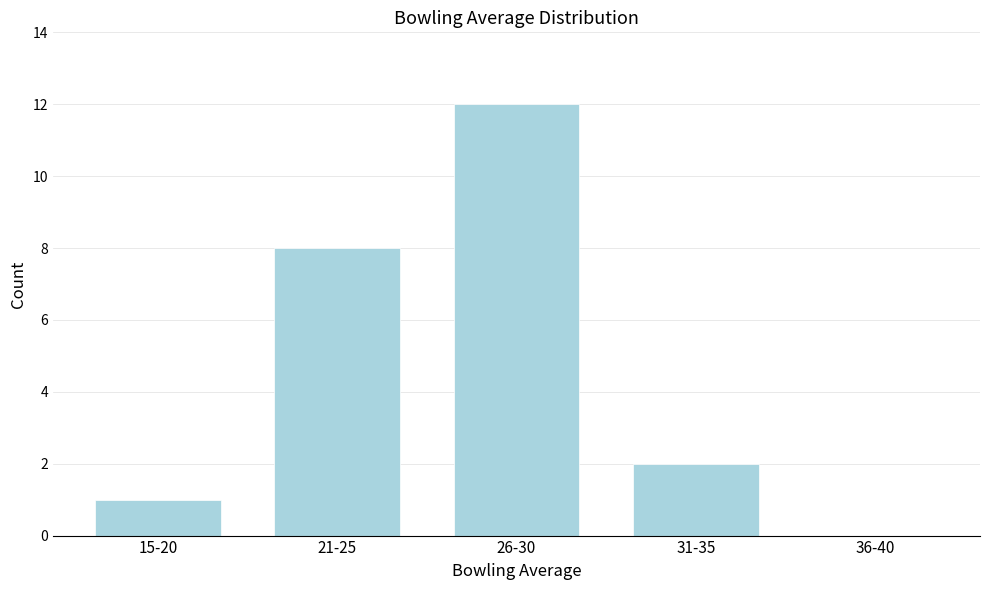

Reading left to right, what are all the values shown in this chart?

15-20=1	21-25=8	26-30=12	31-35=2	36-40=0